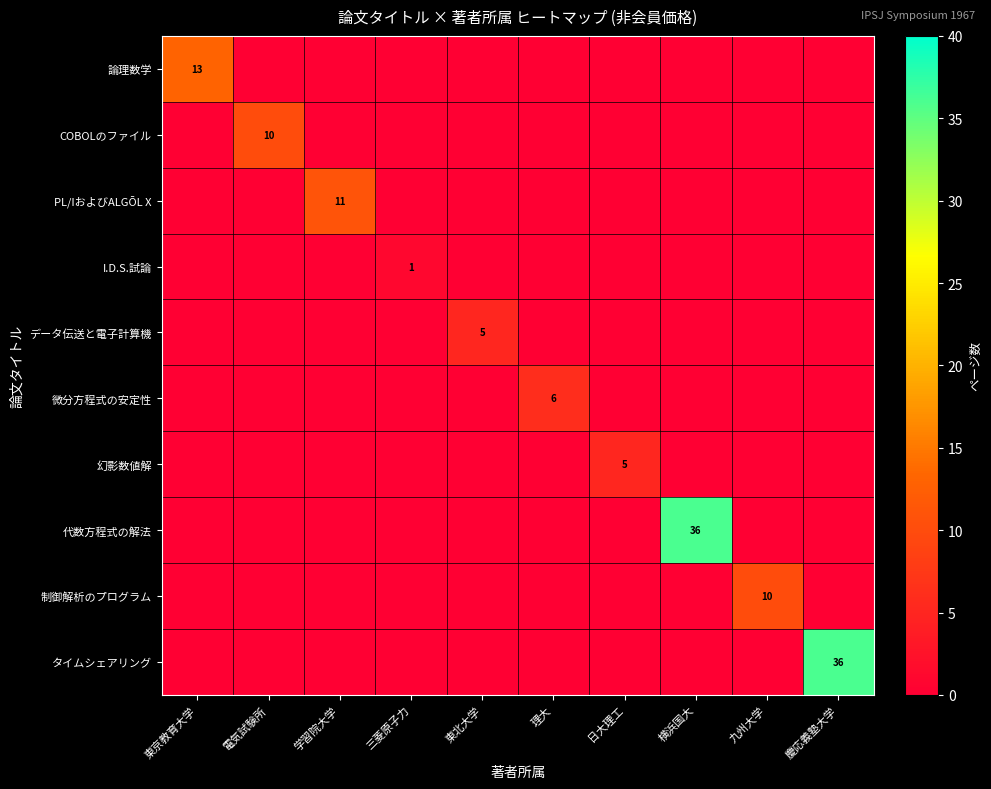

The PL/IおよびALGŌL X series shows 11 at 学習院大学. True or false?

True